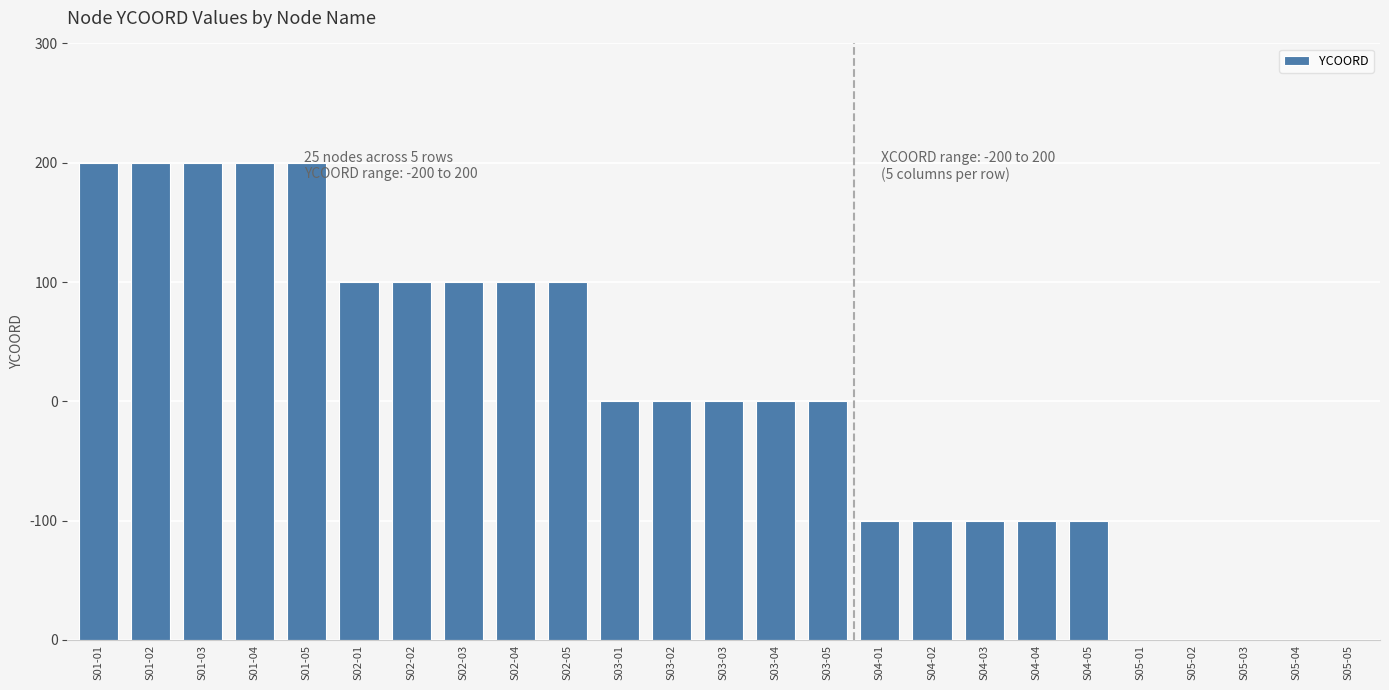

The chart shows a value of 25 at S04-01. True or false?

False